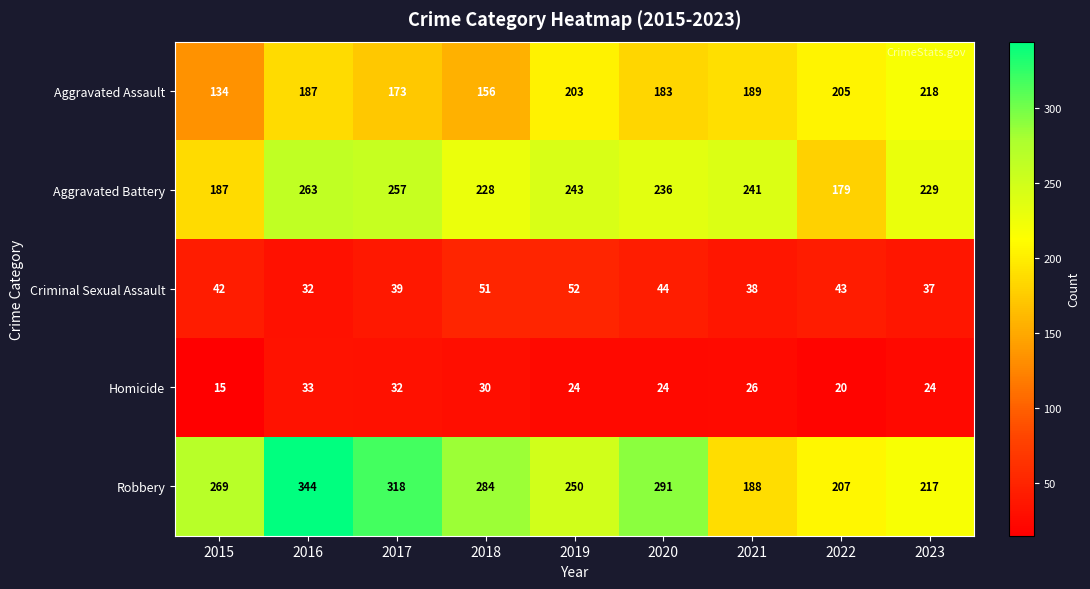

At 2018, list the series in order from smallest to largest.

Homicide, Criminal Sexual Assault, Aggravated Assault, Aggravated Battery, Robbery